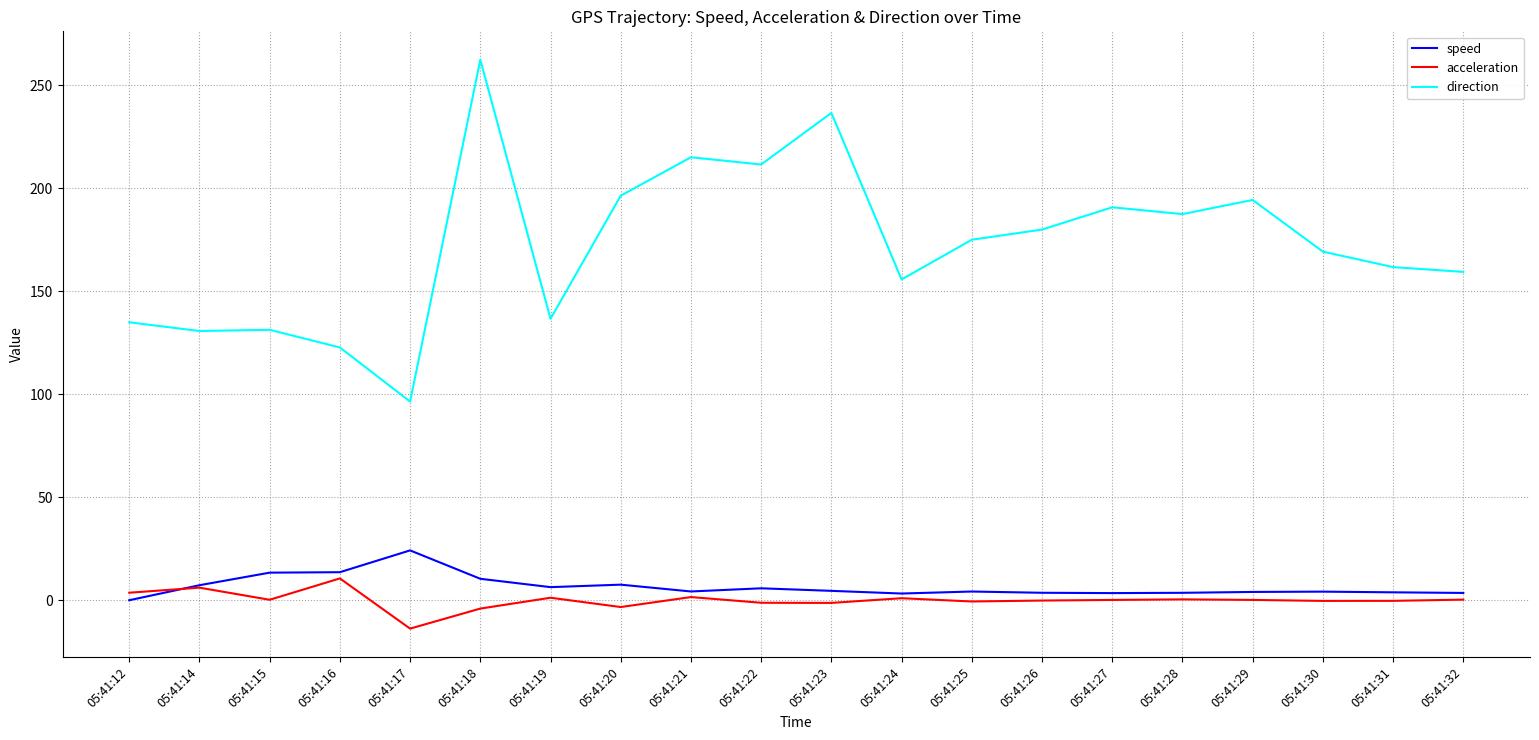

At 05:41:28, list the series in order from largest to smallest.

direction, speed, acceleration